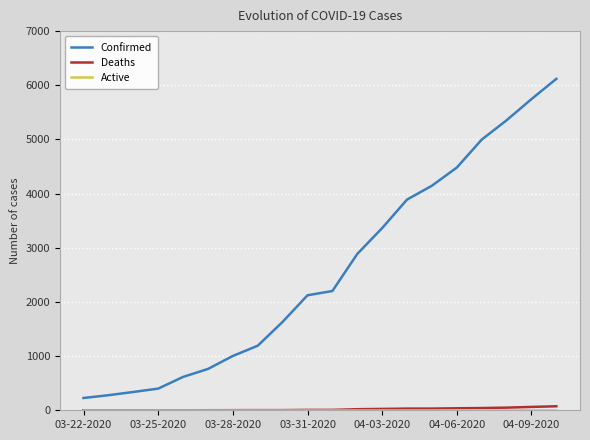

Which series has the largest range (max minus min)?

Confirmed